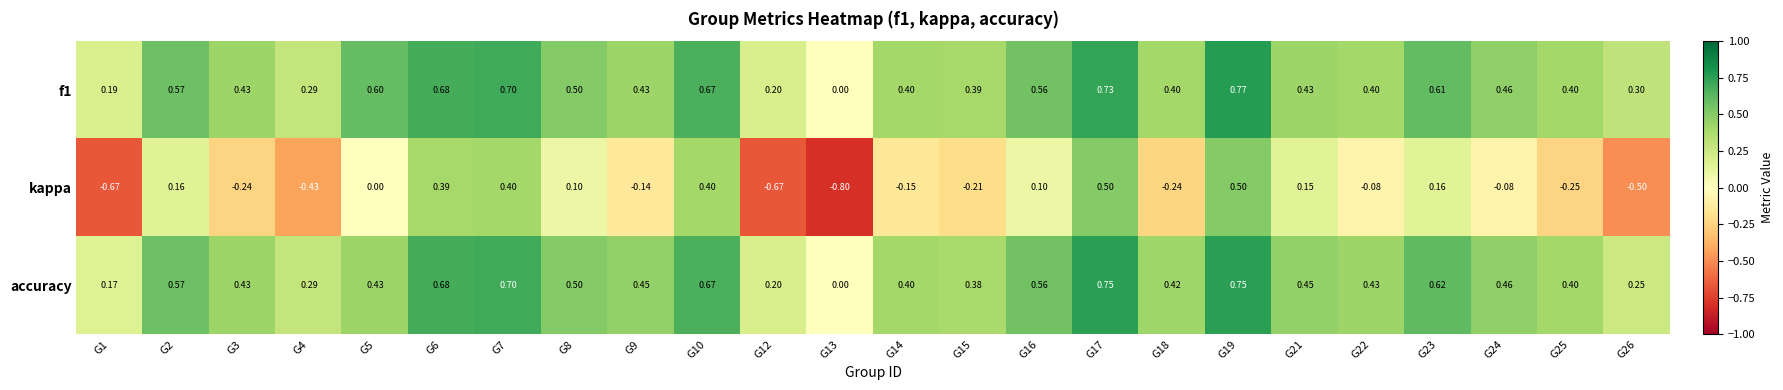

Is the value of kappa at G10 greater than the value of accuracy at G18?

No